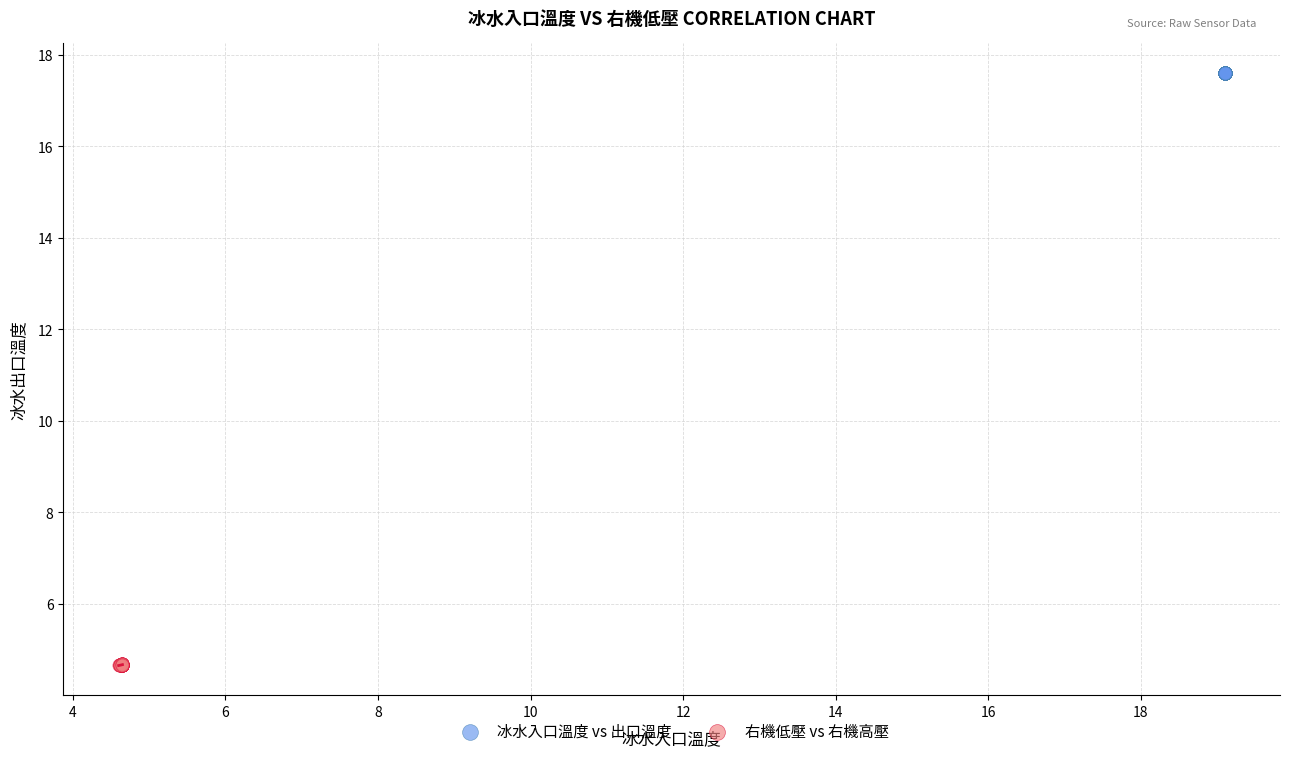

What are all the series names shown in the legend?

冰水入口溫度 vs 出口溫度, 右機低壓 vs 右機高壓